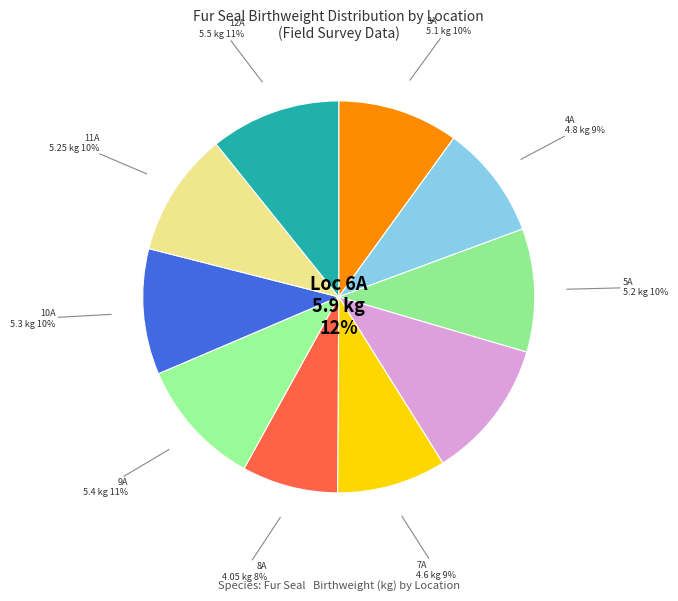

Does any single category account for the majority?

No